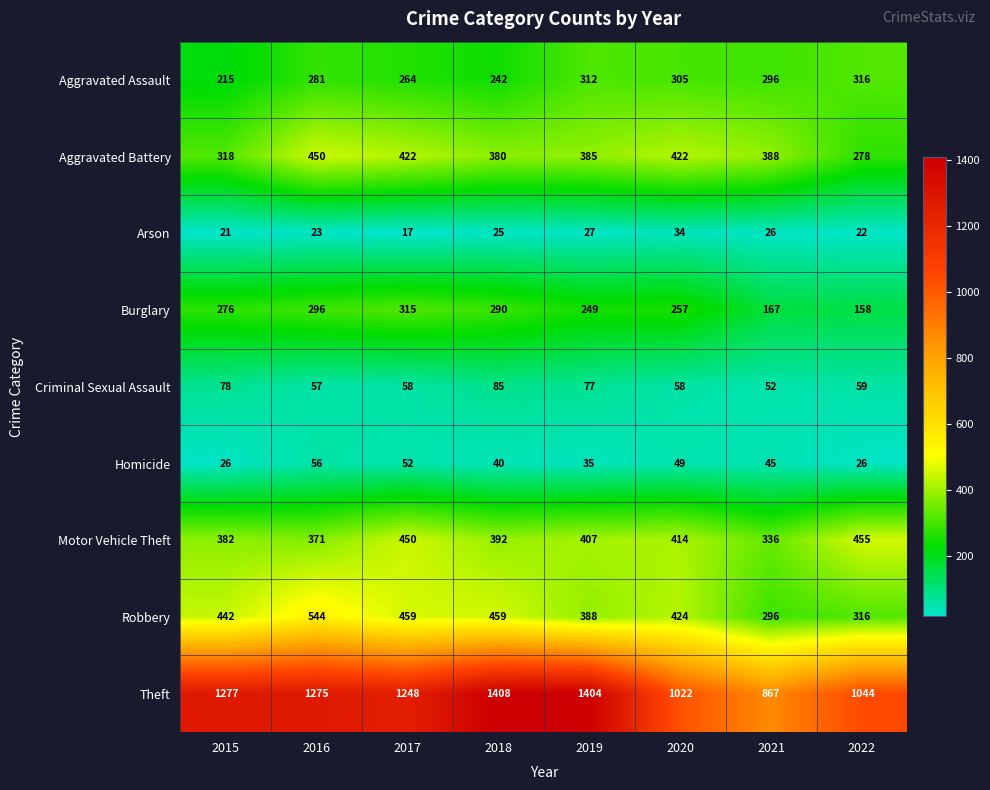

Where is Arson nearest to the value 25?

2018